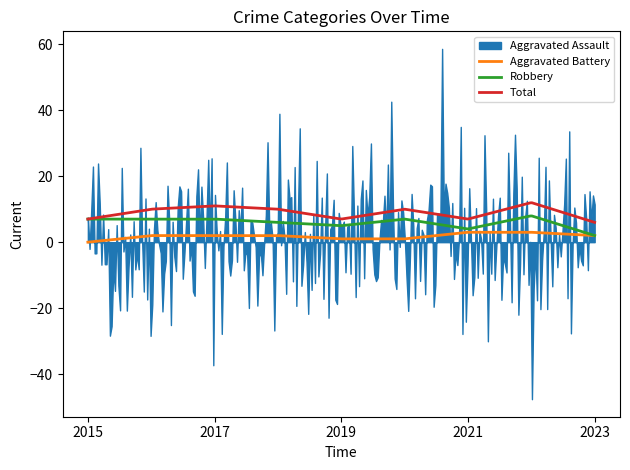

Where is Aggravated Assault nearest to the value 1?

2016